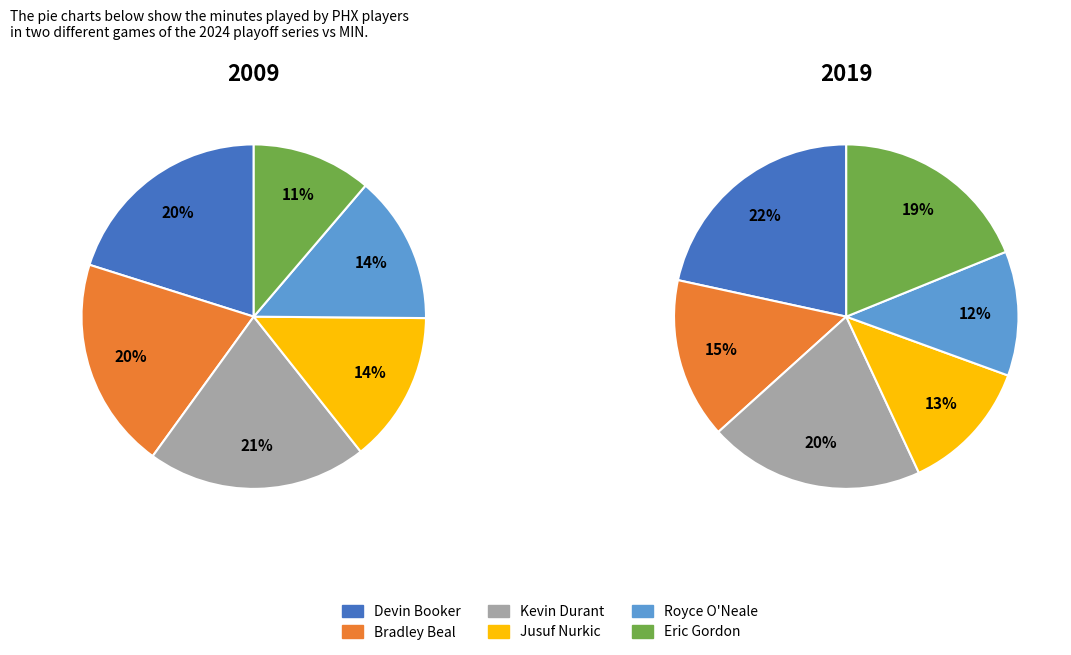

How many segments does this pie chart have?

6